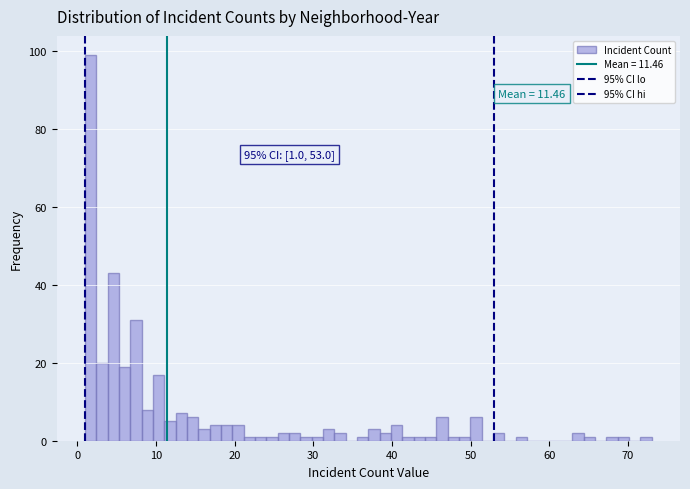

Around what value on the x-axis is the tallest bar? Give the approximate position of its centre, as read against the axis.

2